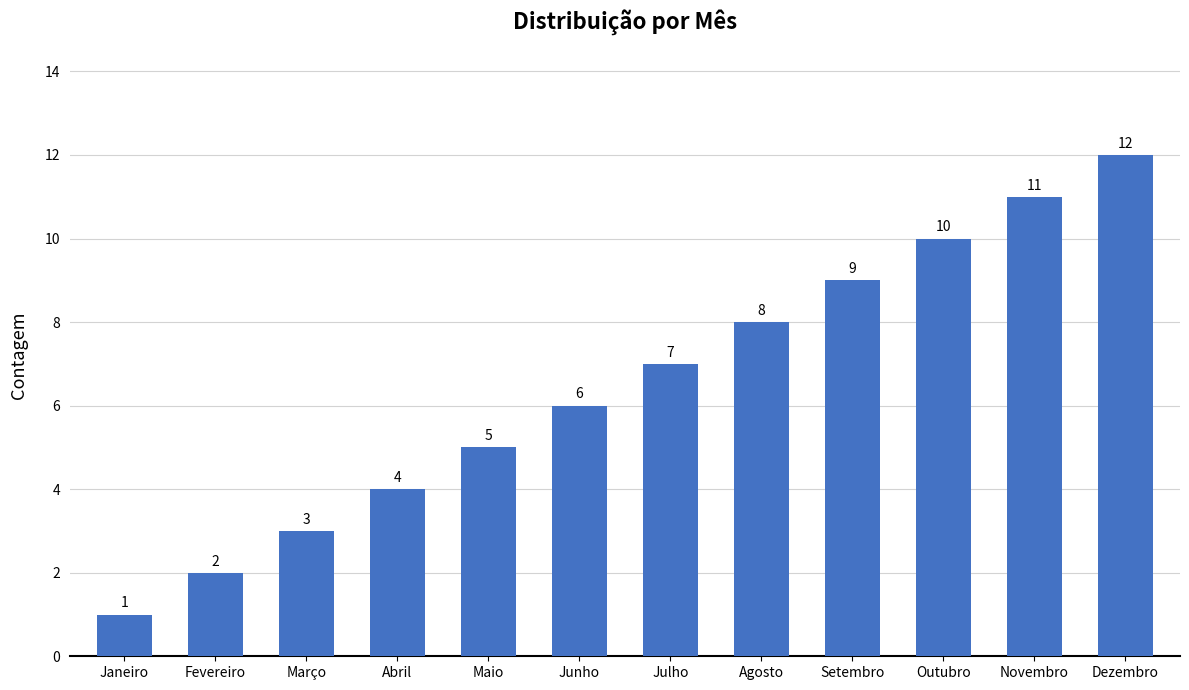

Read the value at Outubro, to the nearest 5.

10